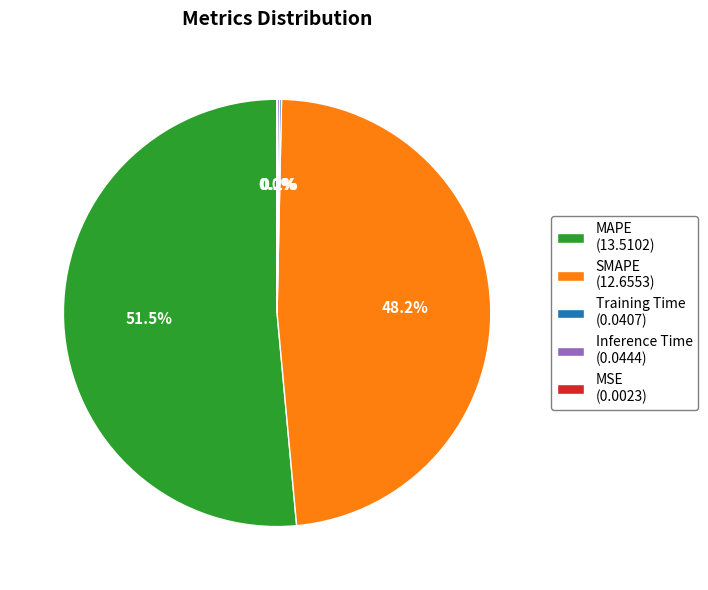

Is there any slice that represents more than half of the pie?

Yes